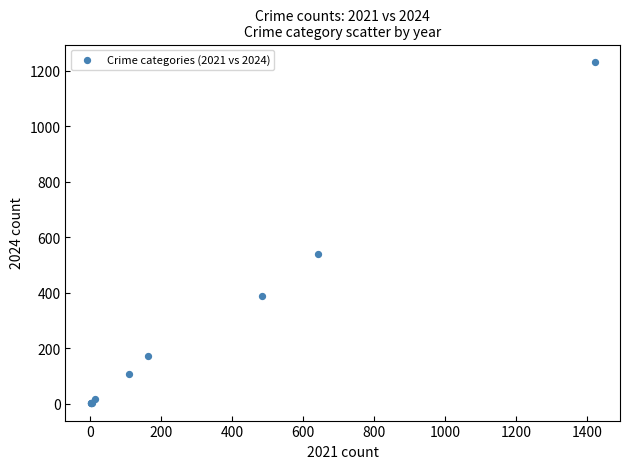

What Y value in the scatter plot is closest to 617?

541